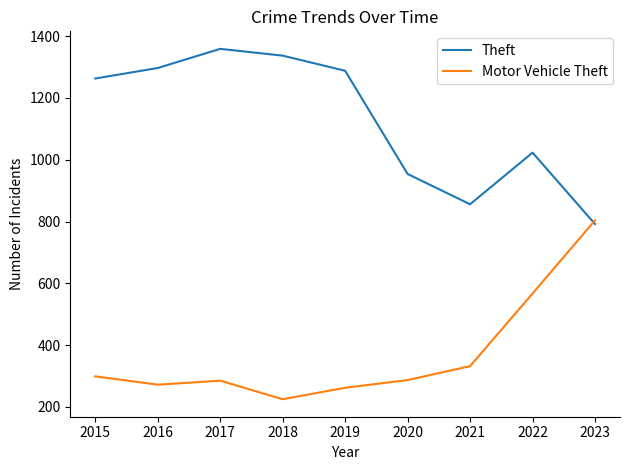

What is the sum of all Motor Vehicle Theft values?

3333